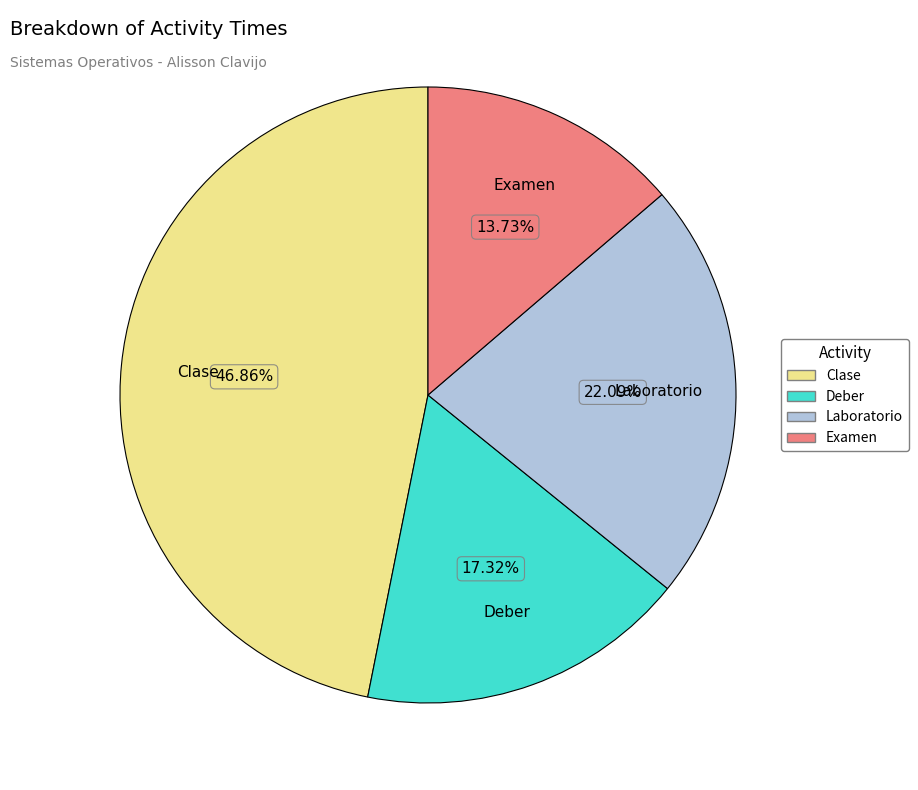

Does Laboratorio account for over 50% of the chart?

No